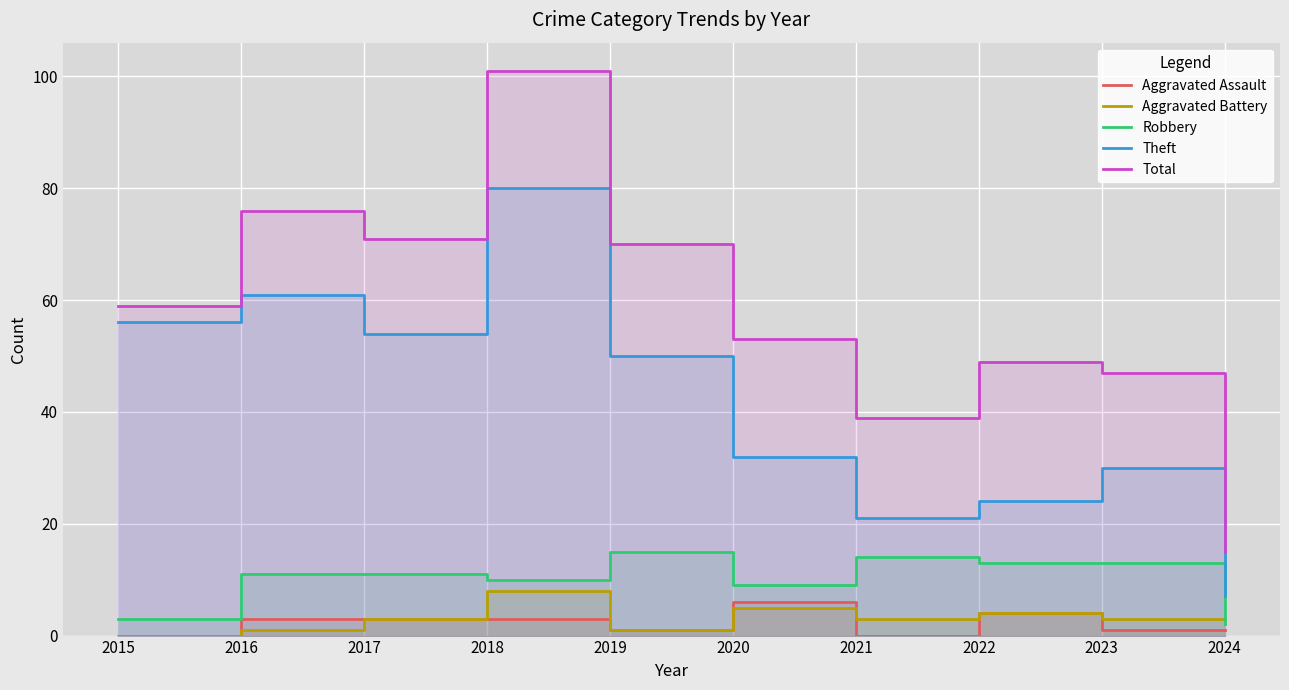

Reading left to right, transcribe all the data shown in this chart.

Aggravated Assault: 0	3	3	3	1	6	0	4	1	1
Aggravated Battery: 0	1	3	8	1	5	3	4	3	3
Robbery: 3	11	11	10	15	9	14	13	13	2
Theft: 56	61	54	80	50	32	21	24	30	7
Total: 59	76	71	101	70	53	39	49	47	15